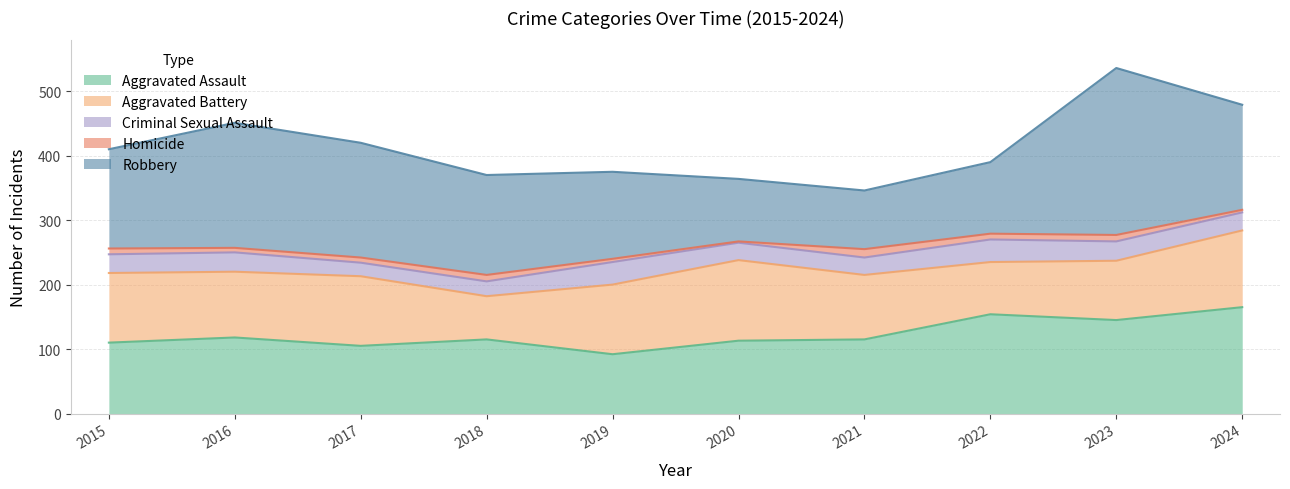

At which category is the sum across all series the highest?

2023